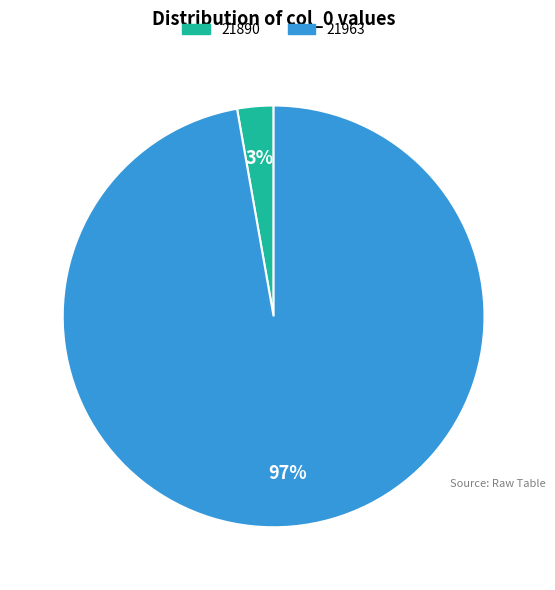

To the nearest percent, what portion does 21890 represent?

3%